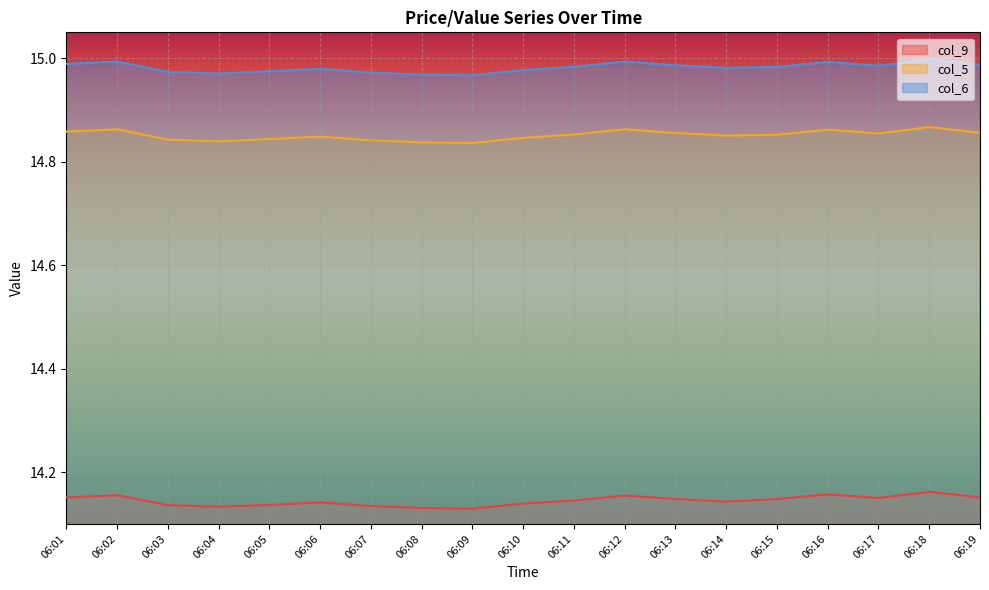

Between 06:13 and 06:16, which series saw the biggest shift?

col_9